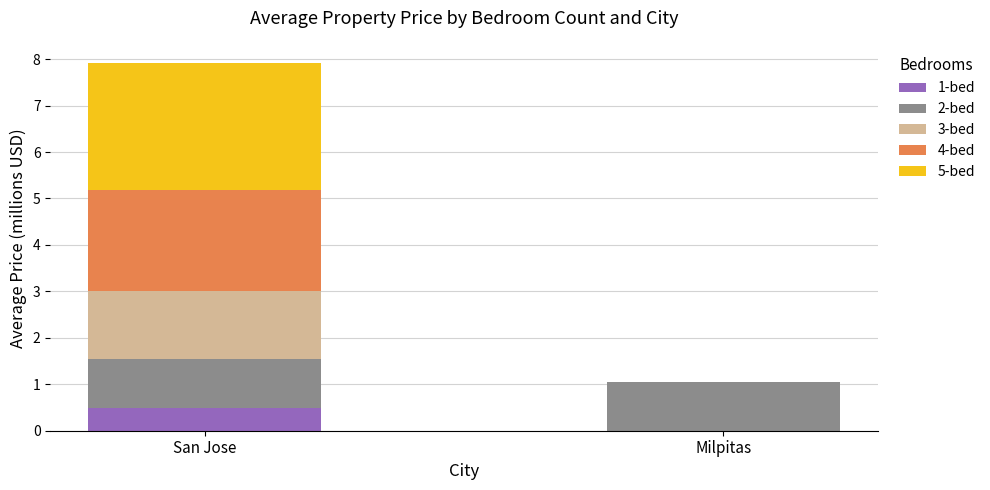

What is the highest value of the 1-bed series?

0.5